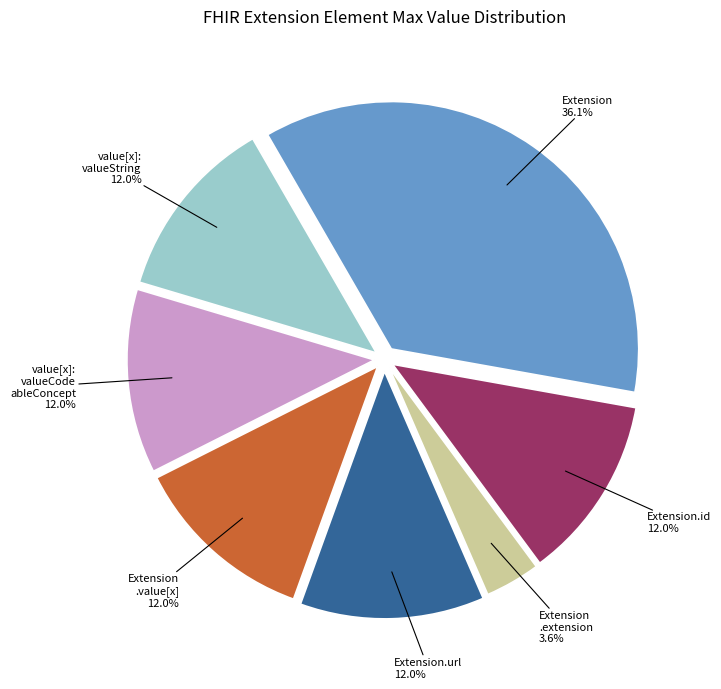

Does any single category account for the majority?

No